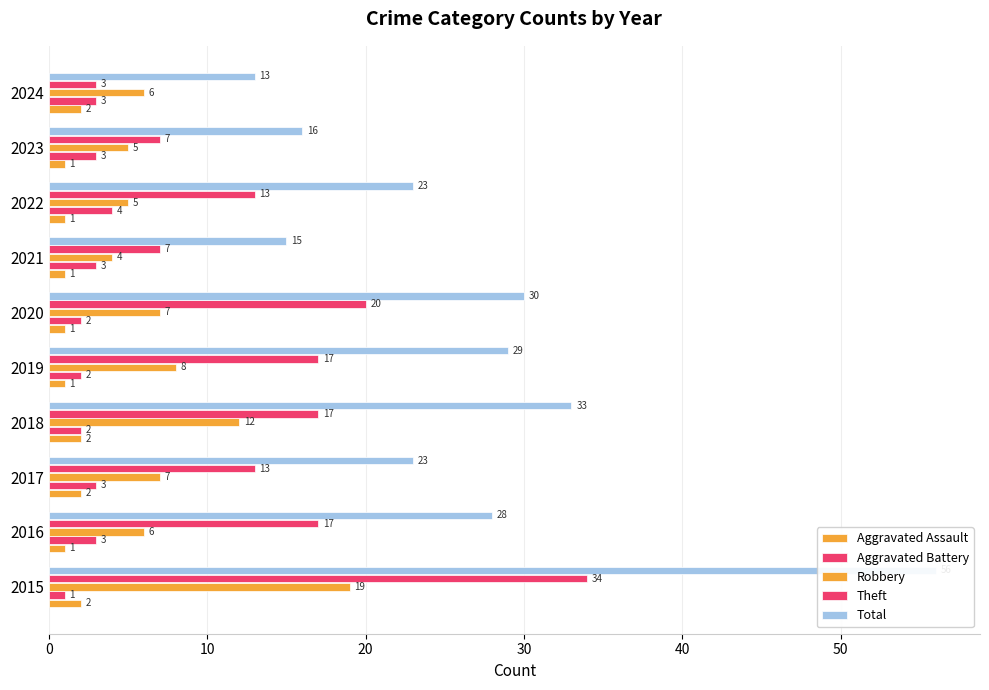

Does the chart contain stacked bars?

No